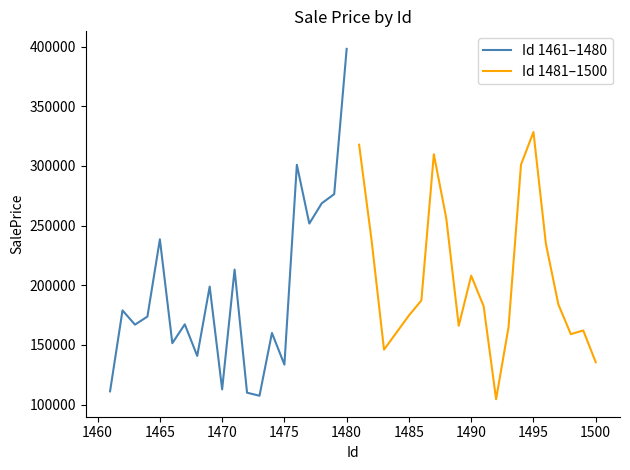

What is the lowest value of the Id 1461–1480 series?

107338.6